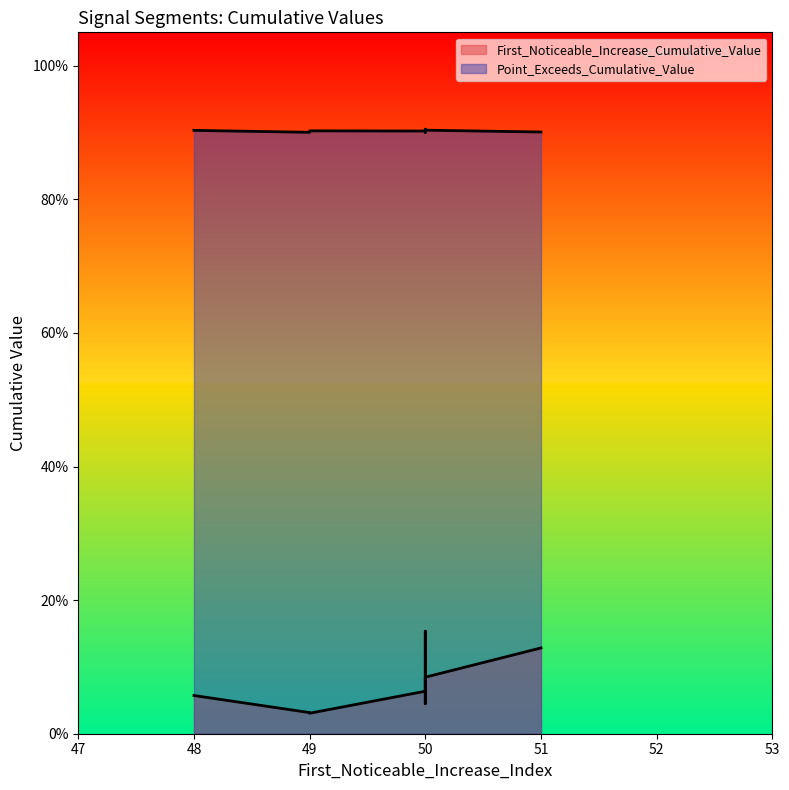

True or false: Point_Exceeds_Cumulative_Value and First_Noticeable_Increase_Cumulative_Value cross at least once.

False